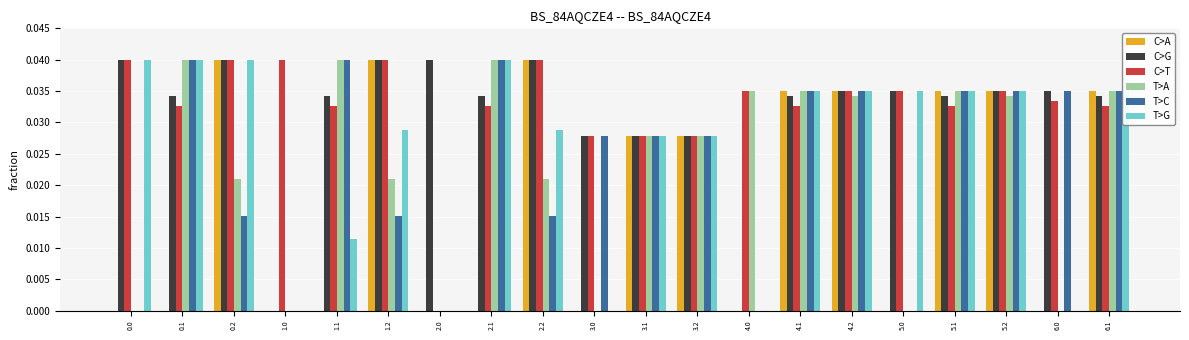

What is the sum of all C>G values?

0.6